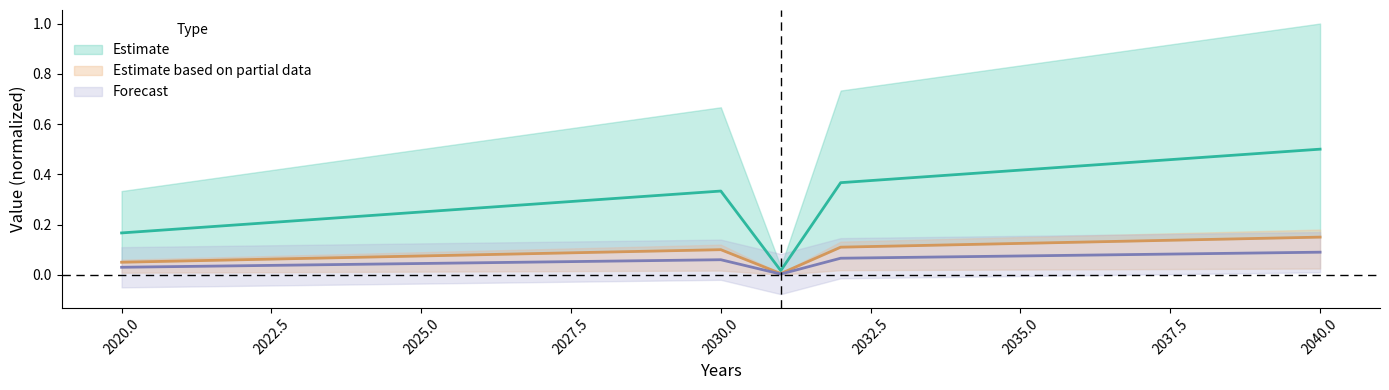

True or false: F_1_2 and F_1_3 cross at least once.

False